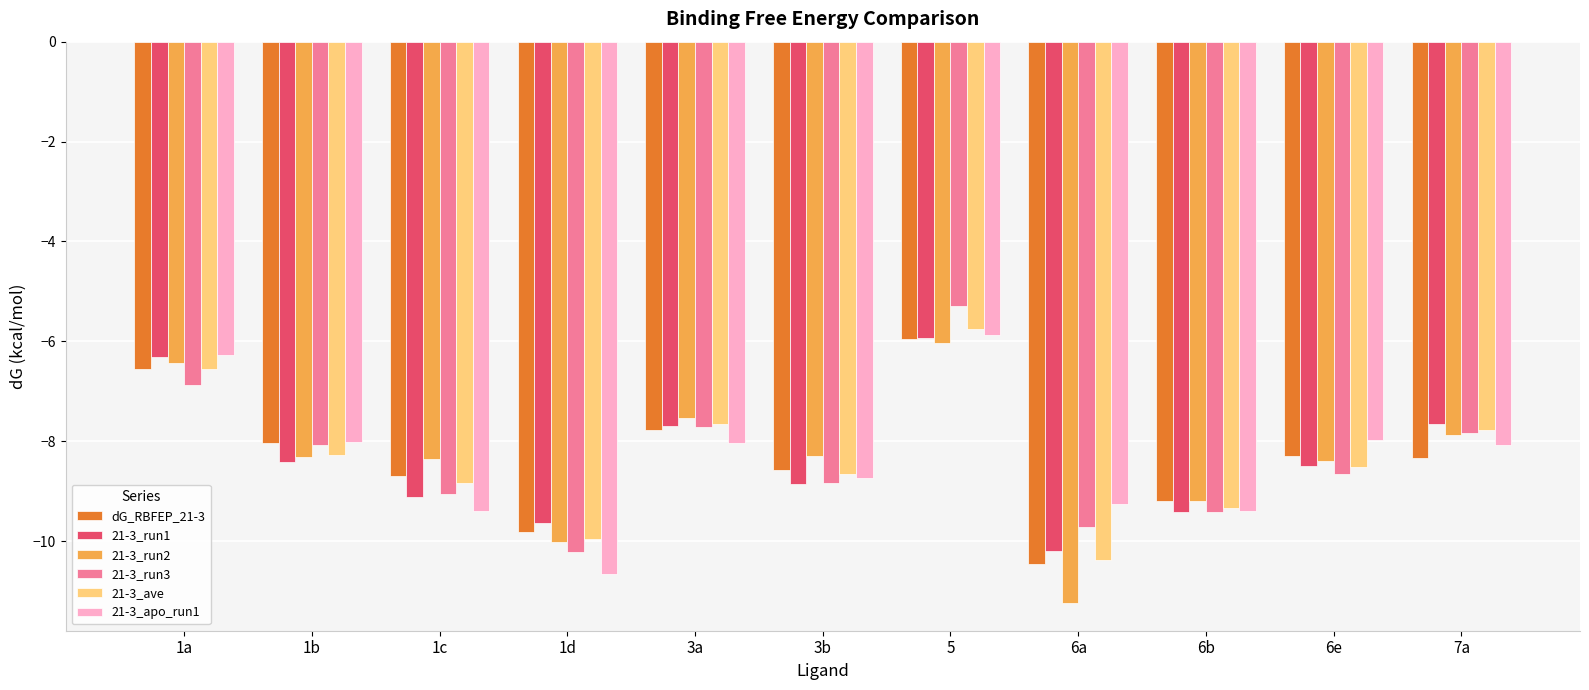

At which label does 21-3_apo_run1 reach its peak?

5